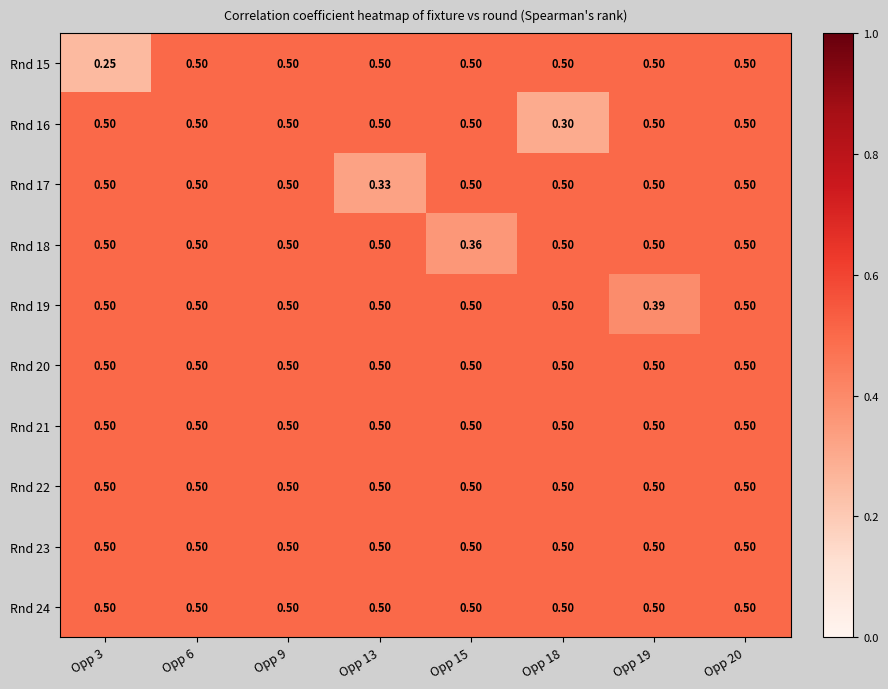

How many series are shown in this chart?

10